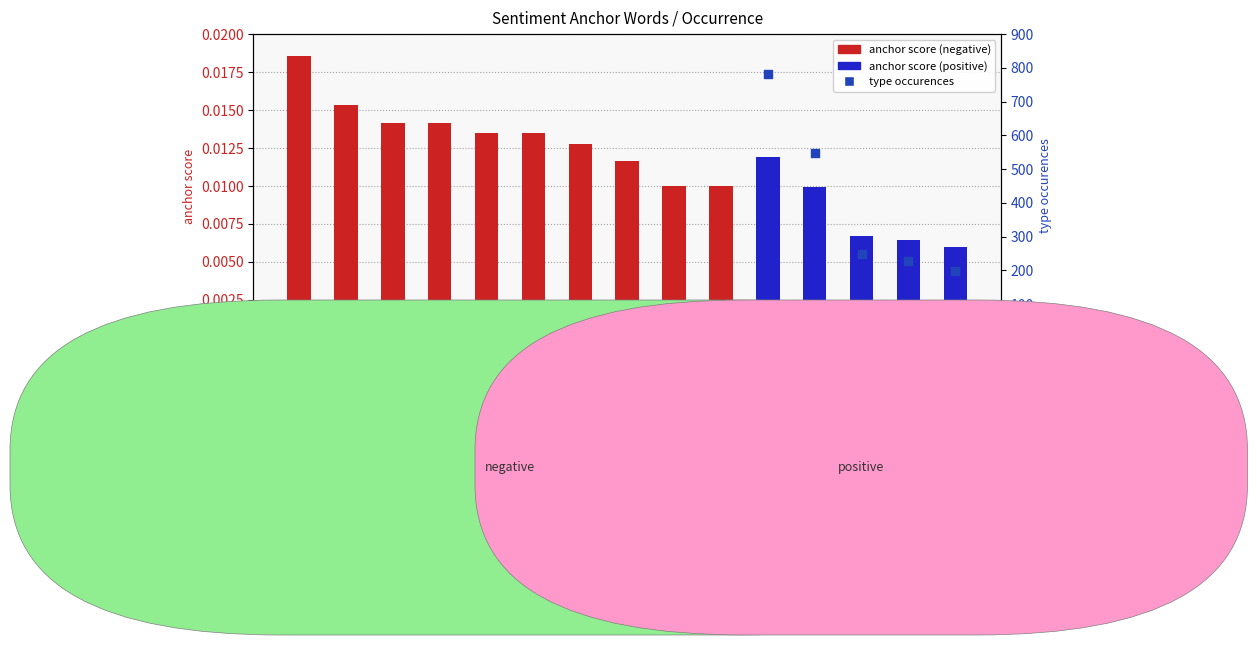

Which series reaches the minimum Y coordinate?

anchor score